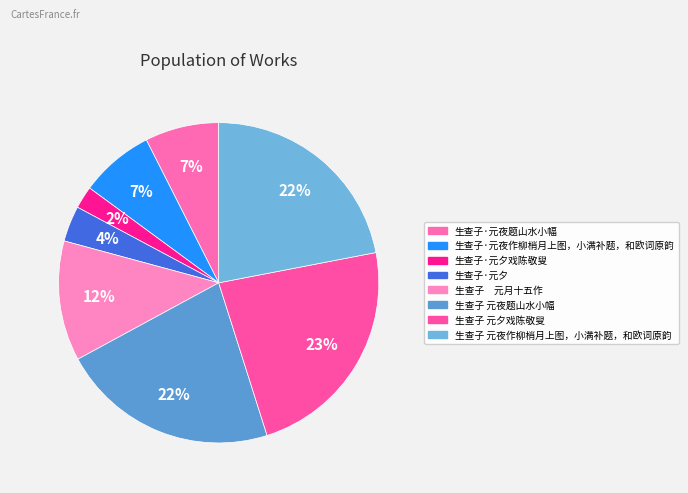

To the nearest percent, what is the difference between the largest and smallest slice percentages?

21%